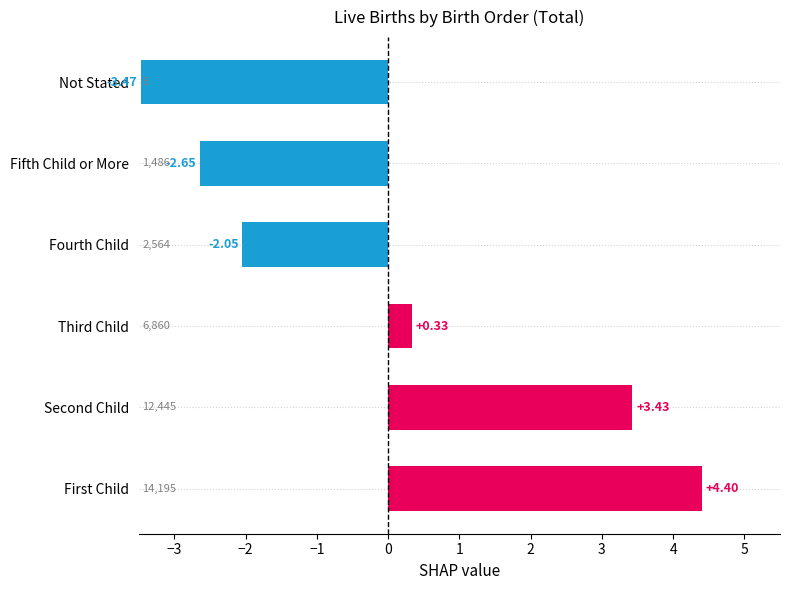

How many negative values are there?

3